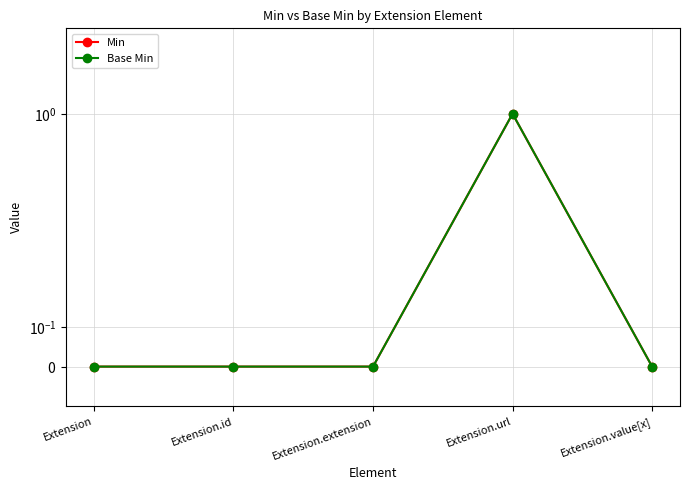

How many Base Min values are between 0 and 1?

5